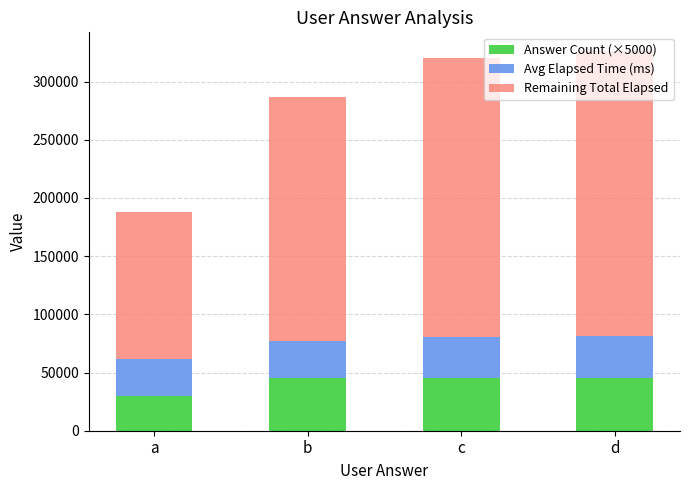

What is the minimum value for Answer Count (×5000)?

30000